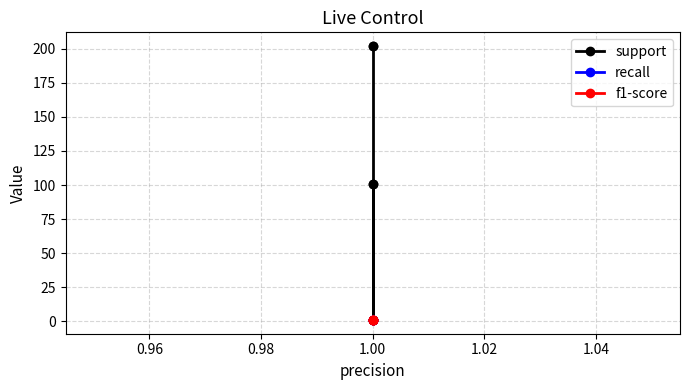

At which category is the sum across all series the highest?

1.00